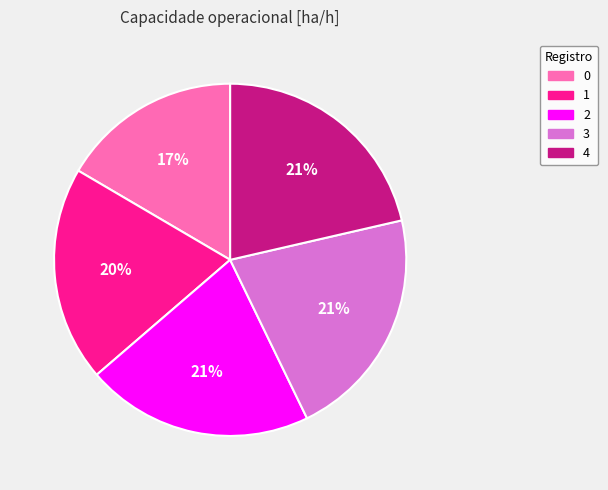

Count the number of slices in the pie.

5